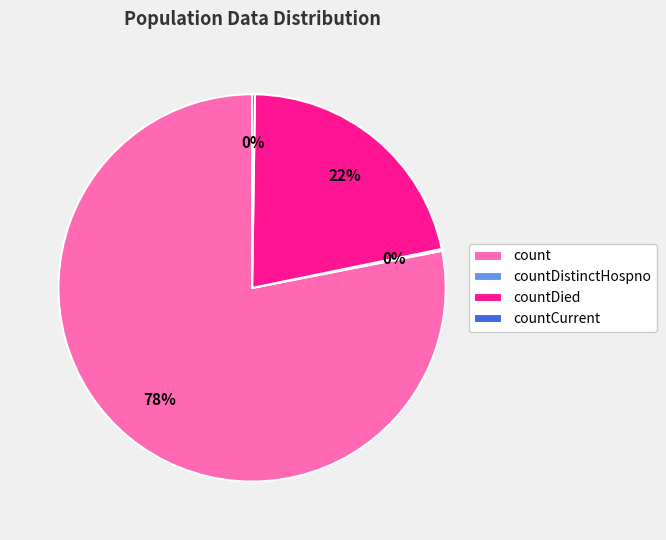

Which category has the biggest portion of the pie?

count